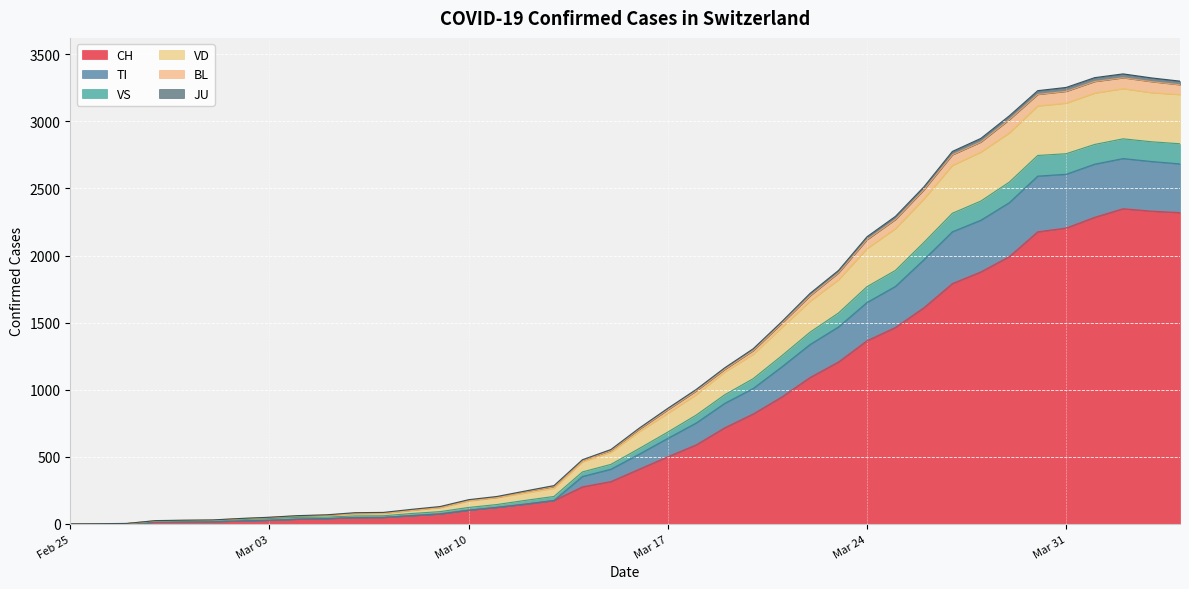

Which label corresponds to the smallest value in the chart?

2020-02-25